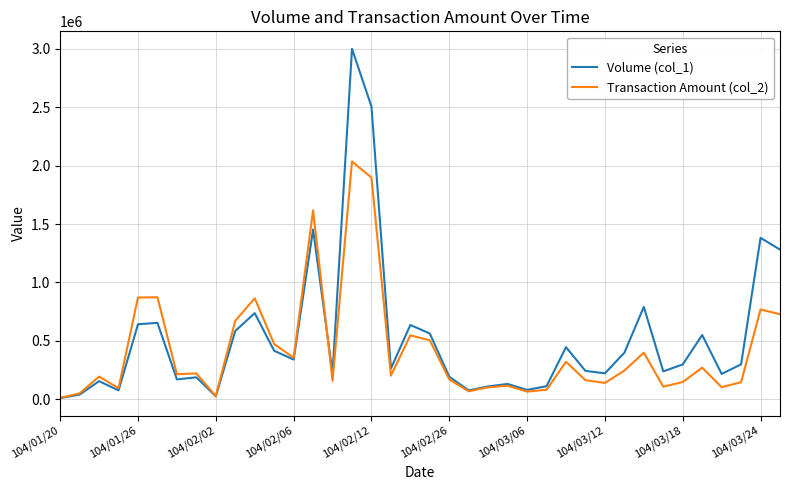

Rank the series by their maximum value, from lowest to highest.

Transaction Amount (col_2), Volume (col_1)